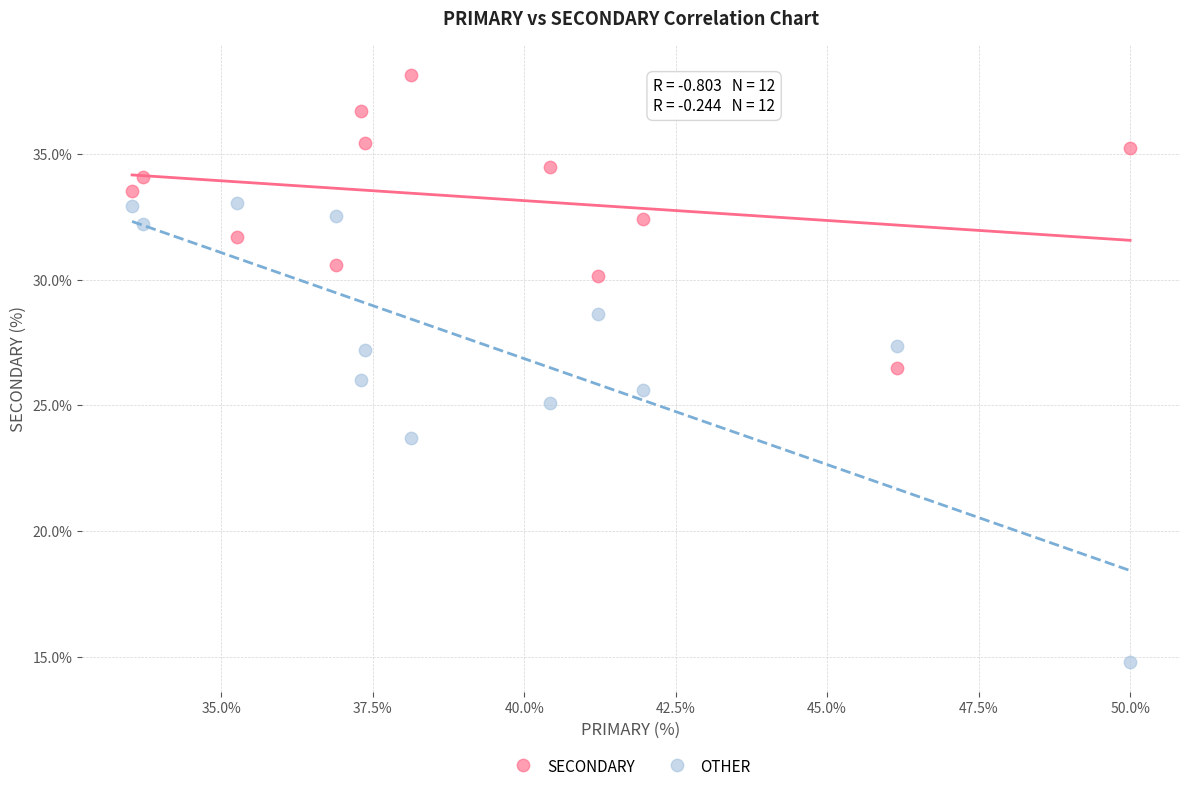

Which series has the widest spread of Y values?

OTHER